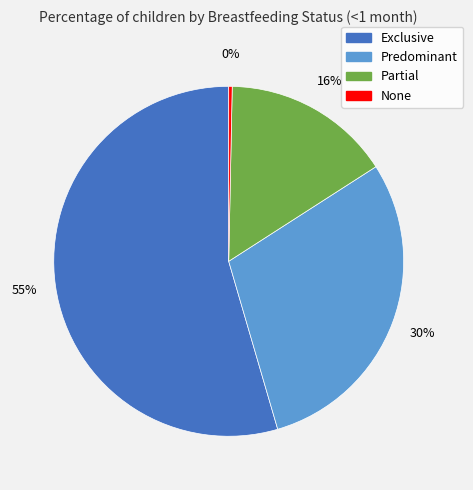

To the nearest percent, what is the difference between the Predominant and Exclusive slice percentages?

25%